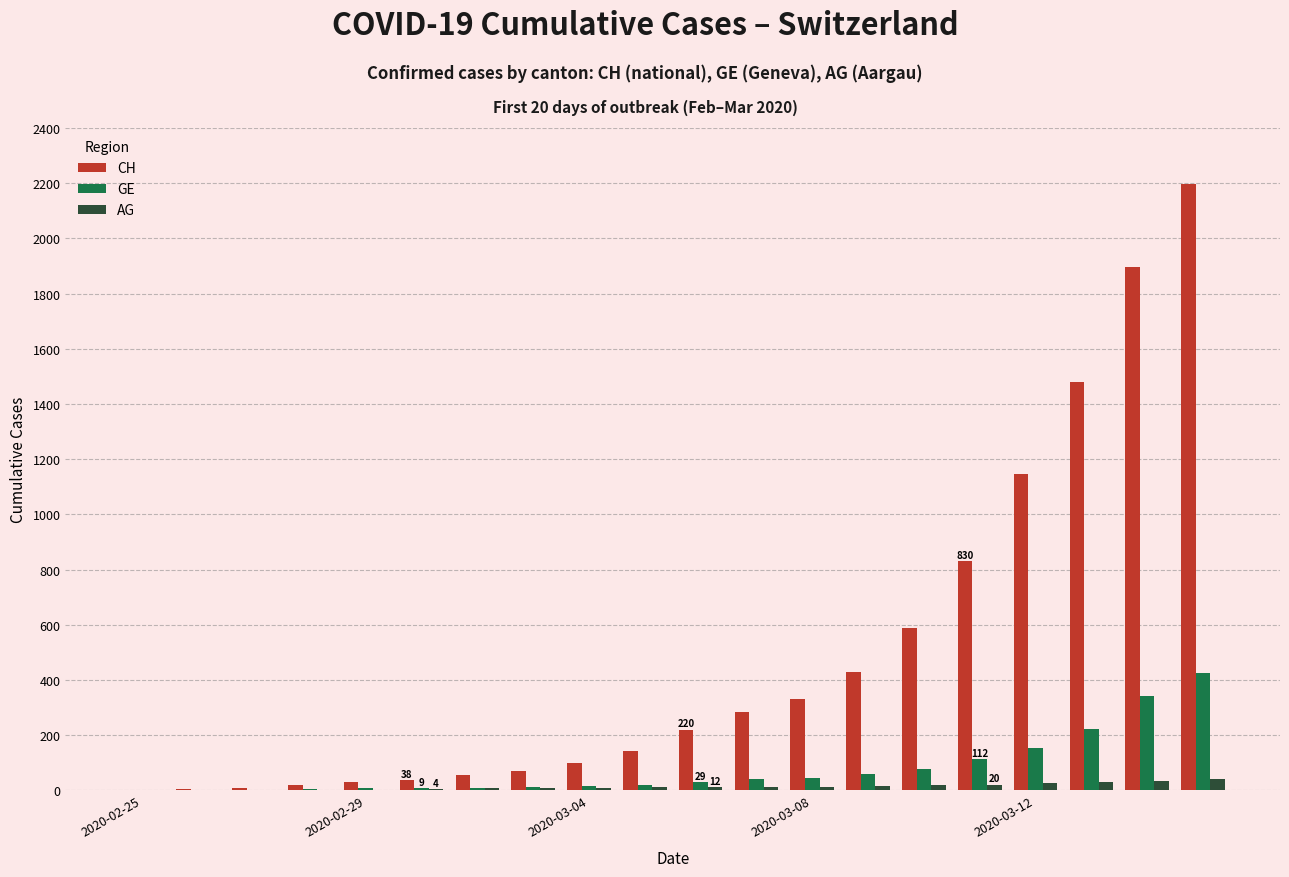

What is the maximum value for GE?

425